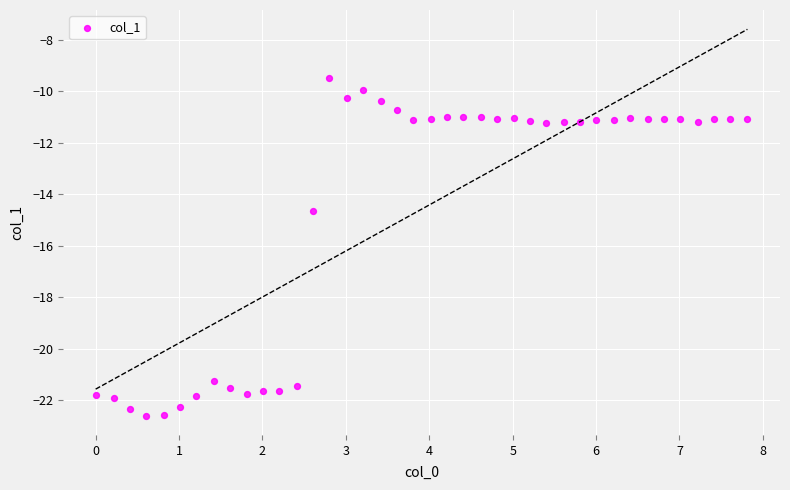

What Y value in the scatter plot is closest to -16?

-14.6